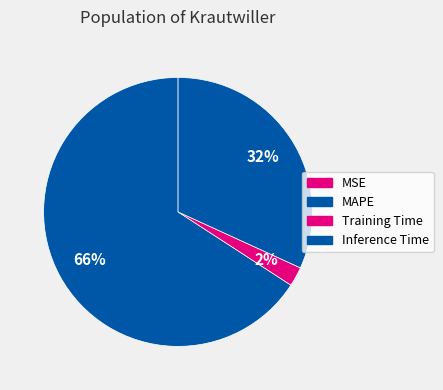

Rank the categories by value from lowest to highest.

MSE, Training Time, Inference Time, MAPE